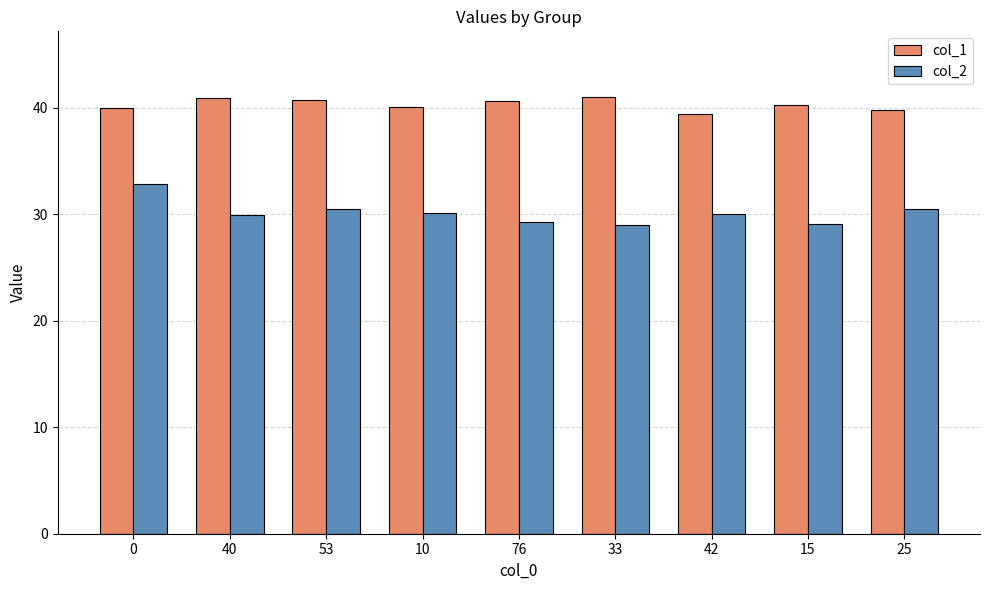

Which series has the largest total across all categories?

col_1